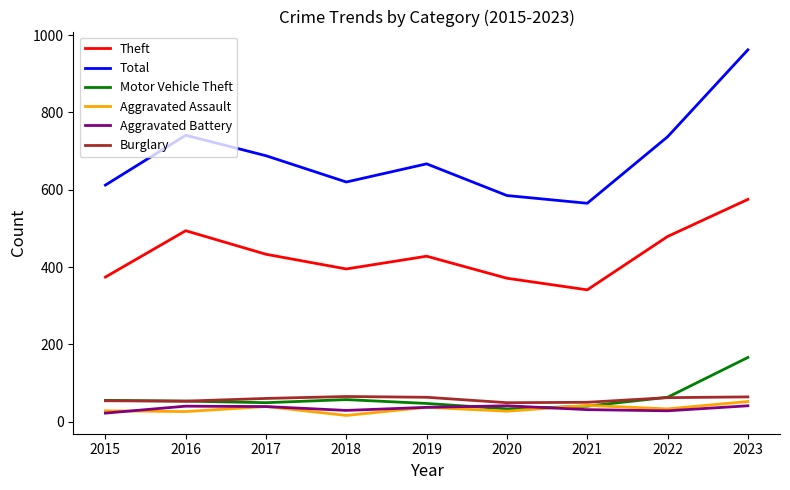

What is the difference between the maximum and minimum values in the Burglary series?

16